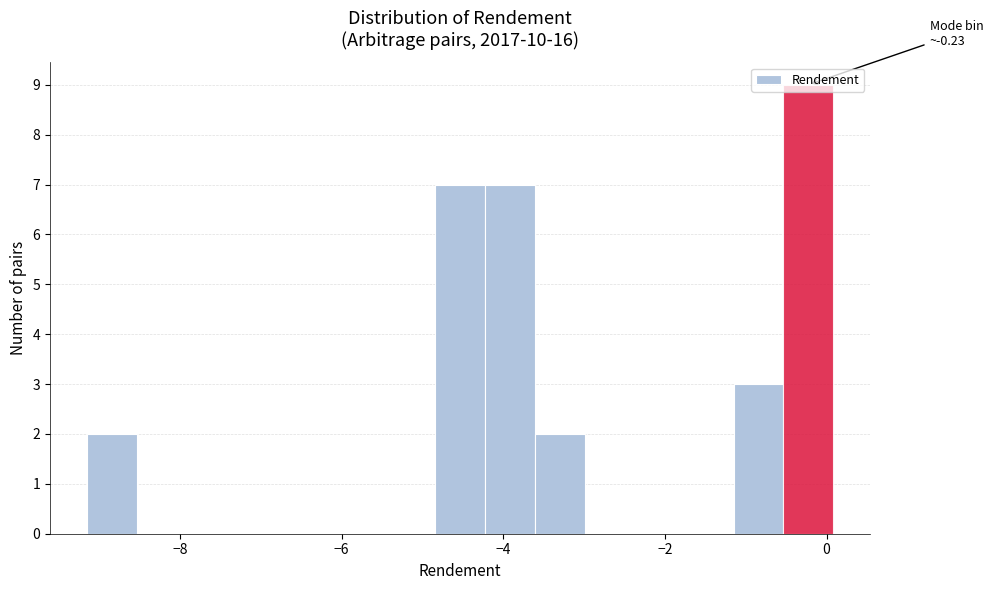

Read against the x-axis, roughly where is the centre of the tallest bar?

-0.2